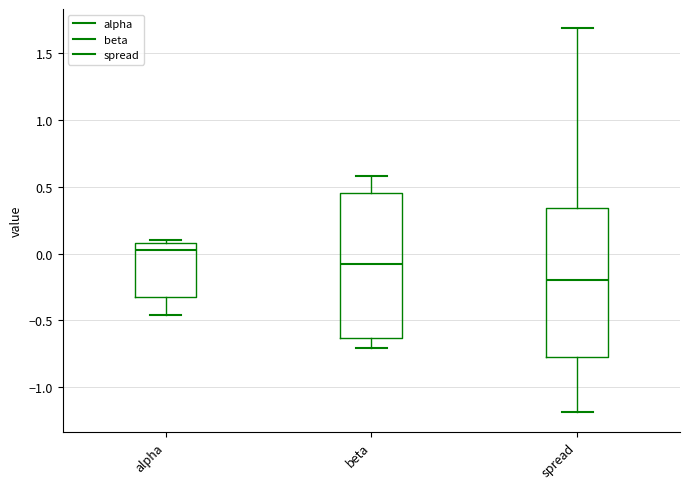

Which box's median line is the highest?

alpha